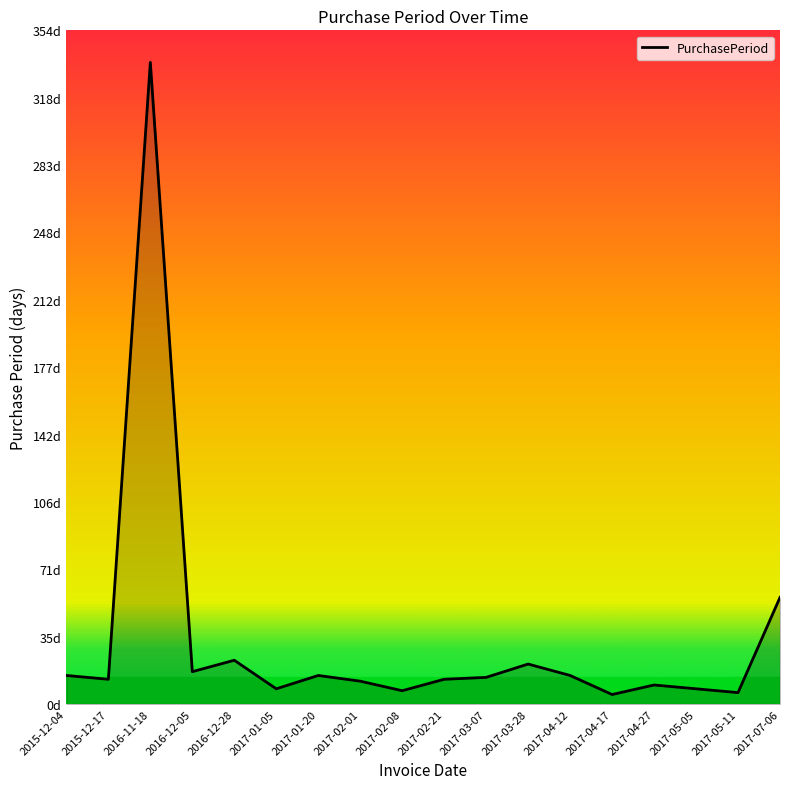

True or false: the data shows 37 at 2017-03-28.

False